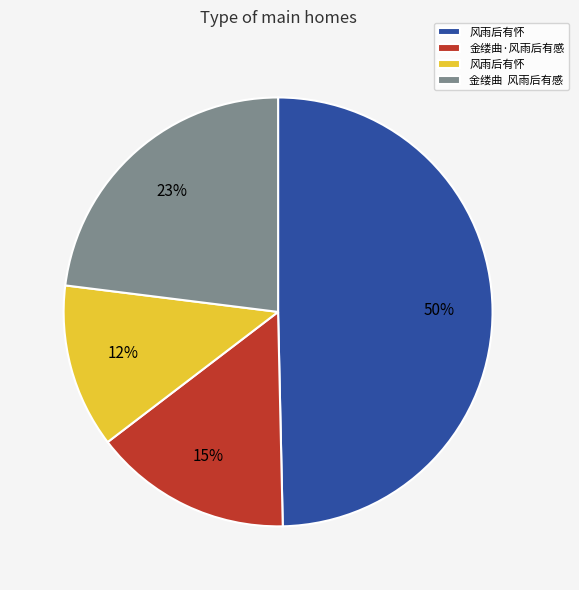

Is there a majority slice in this chart?

No